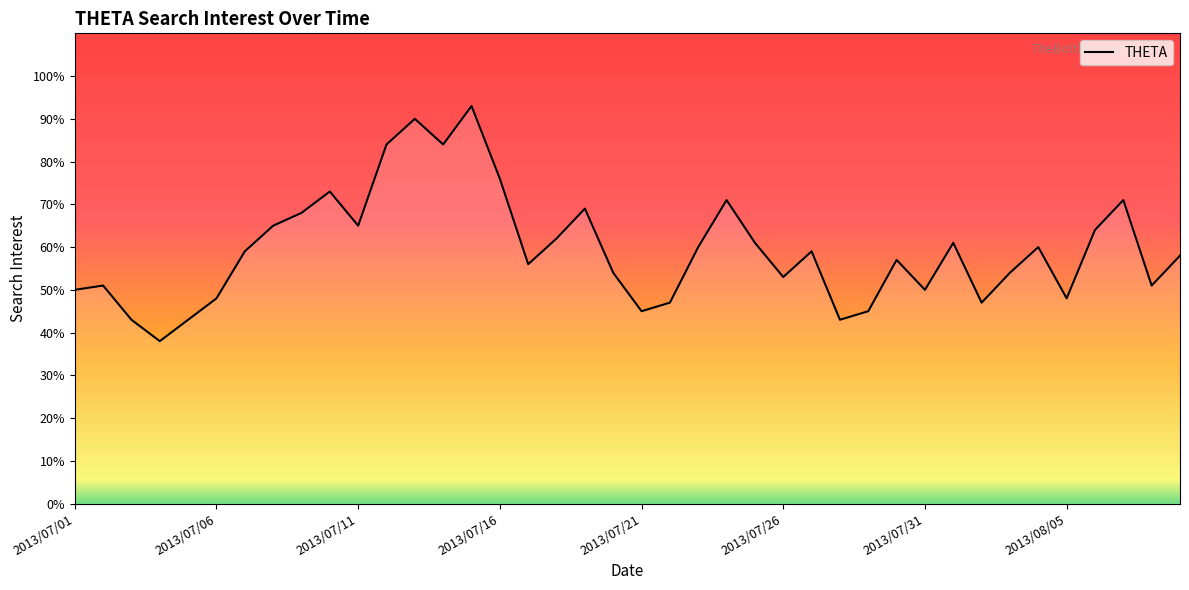

Does the chart have visible grid lines?

No